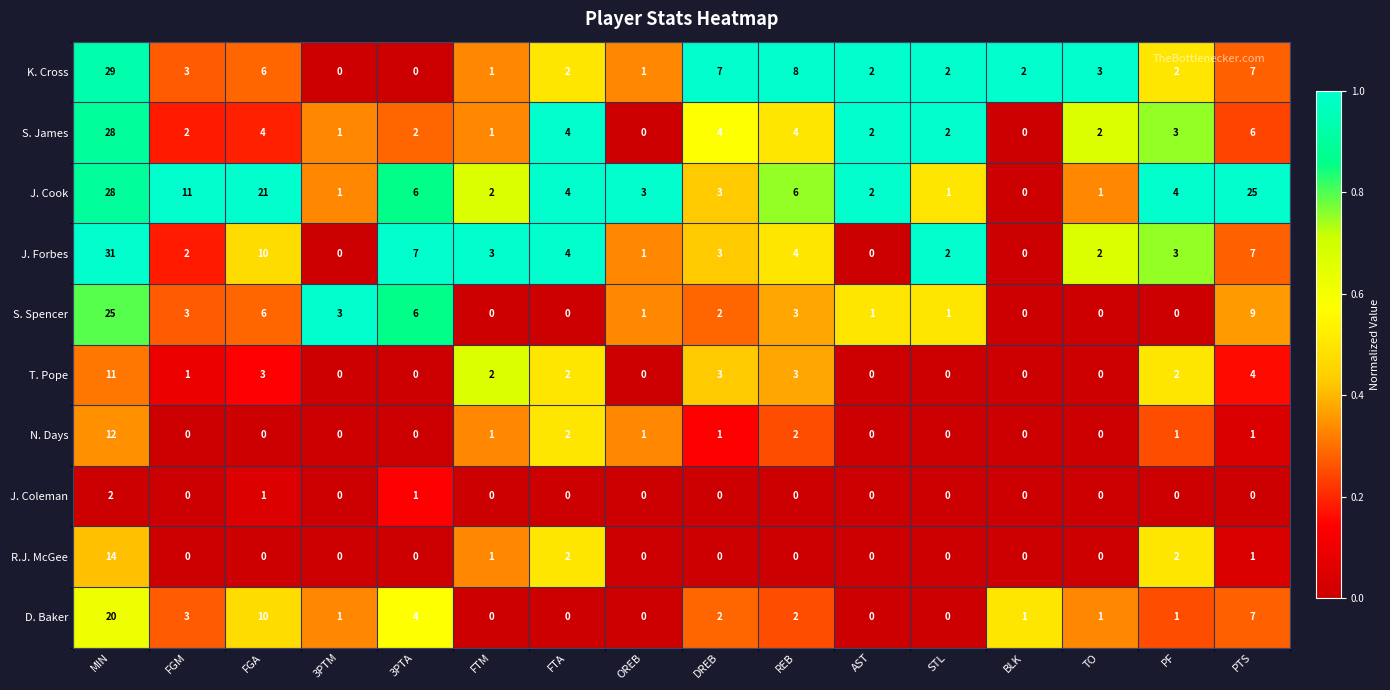

At how many categories does at least one series exceed 17?

3